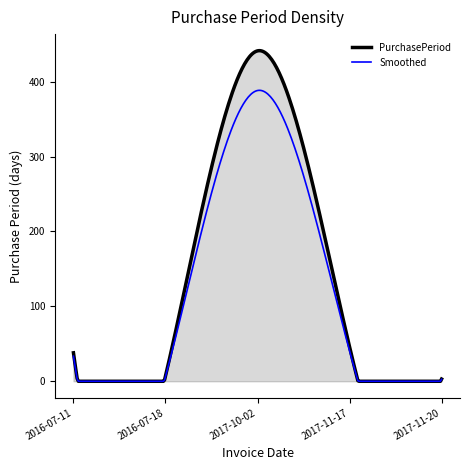

List the series in order of their peak value, highest first.

PurchasePeriod, Smoothed